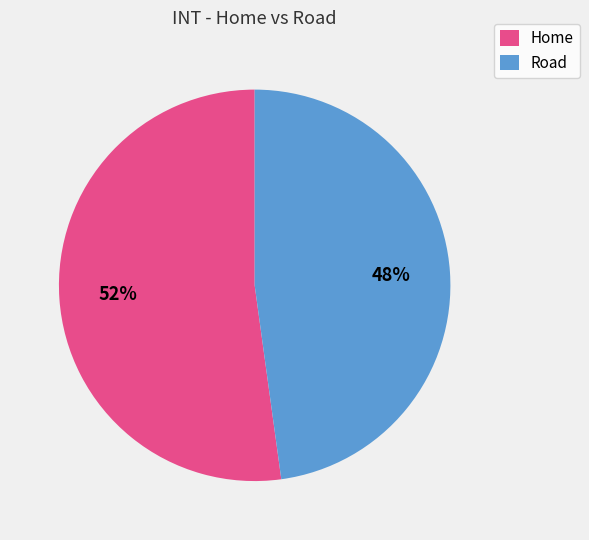

Combined, do Road and Home account for over 50%?

Yes